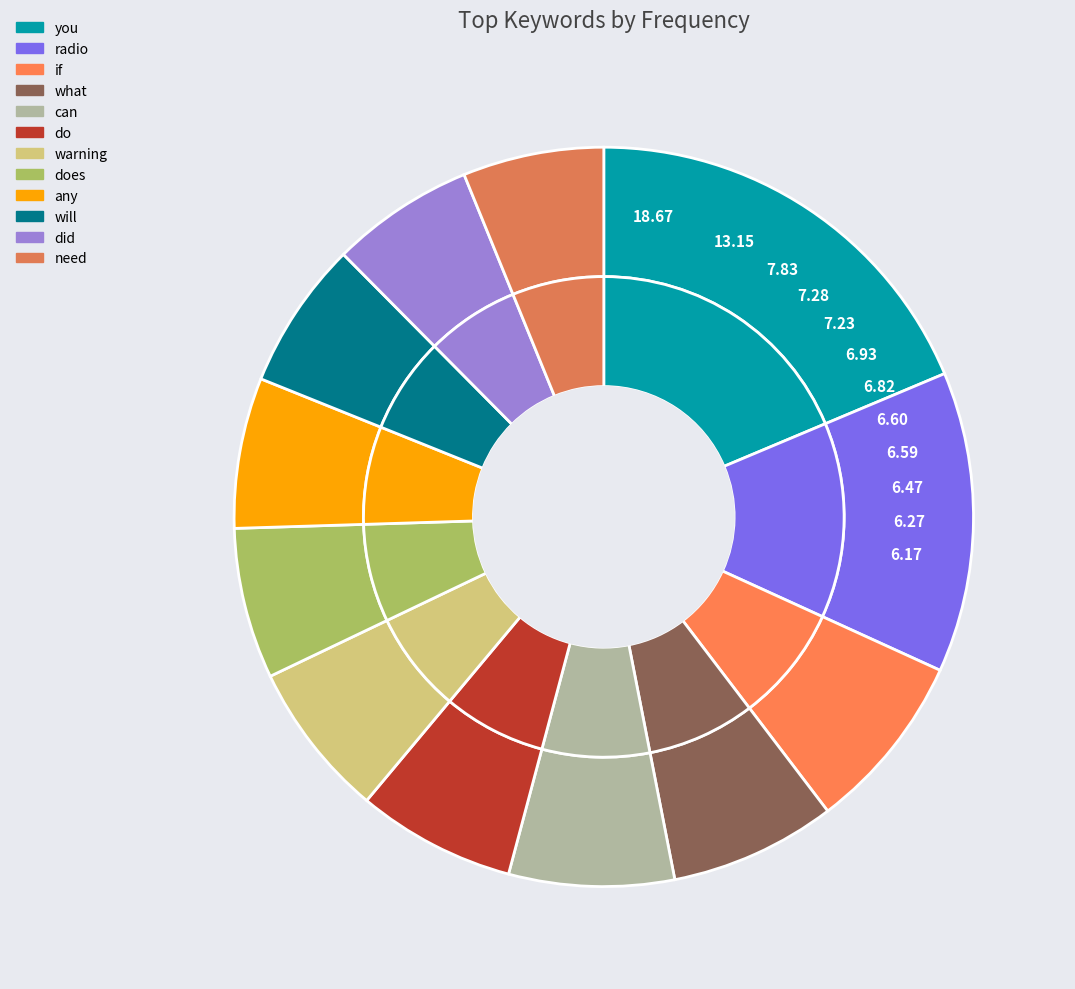

Combined, what portion of the pie is will and radio?

19.6%